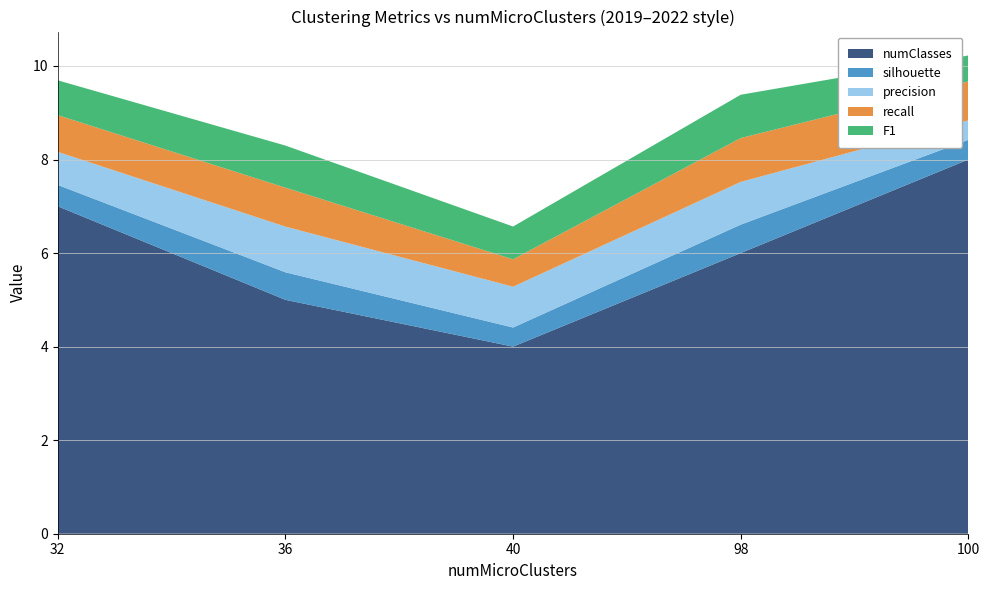

What is the total value across all series at 100?

10.2